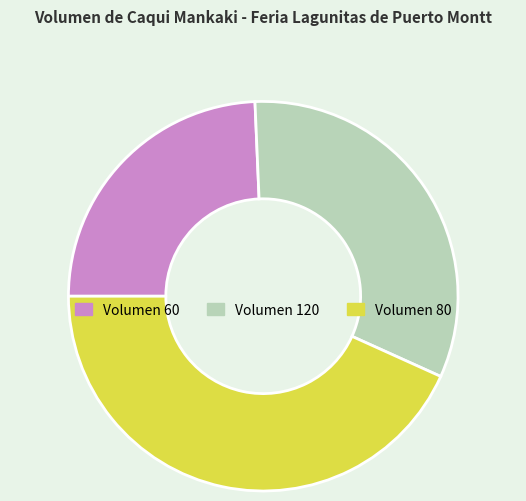

How many segments does this pie chart have?

3